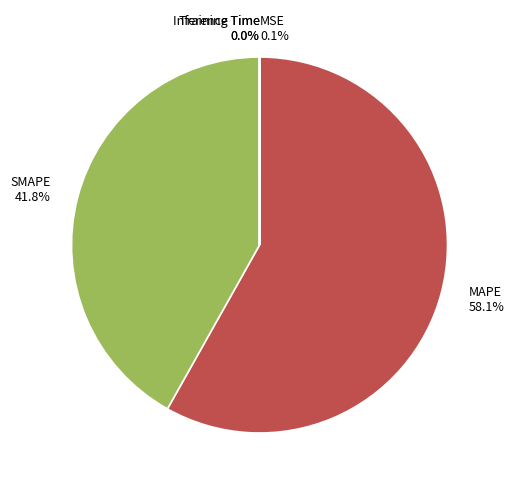

What percentage is the SMAPE slice, to the nearest percent?

42%